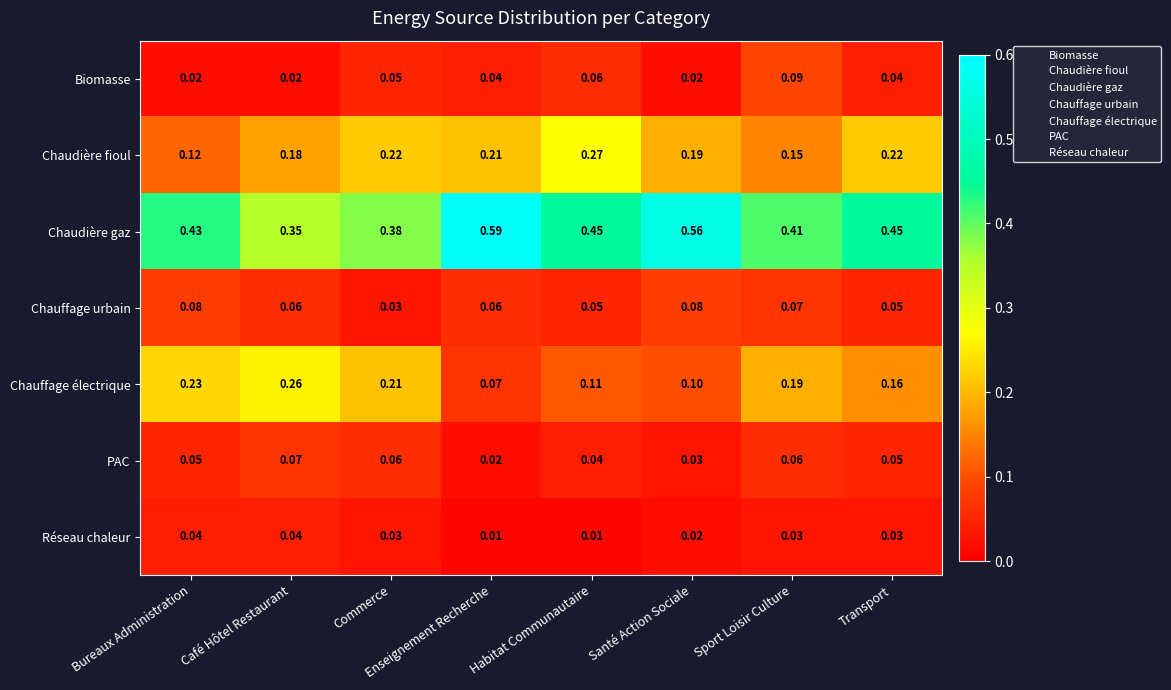

Is the value of Chaudière fioul at Habitat Communautaire greater than the value of Réseau chaleur at Transport?

Yes